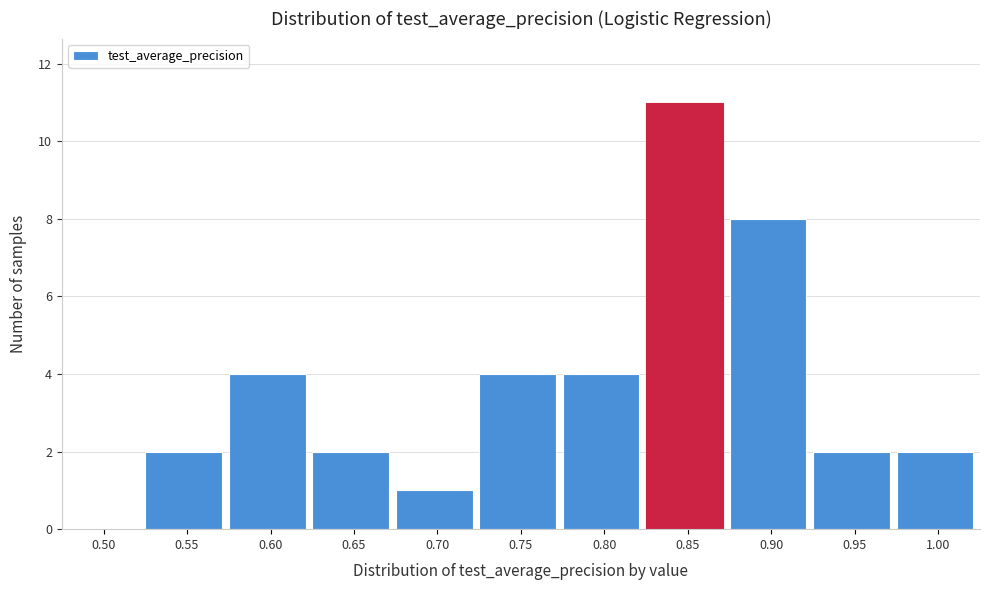

Reading right to left, transcribe all the data shown in this chart.

1.00=2	0.95=2	0.90=8	0.85=11	0.80=4	0.75=4	0.70=1	0.65=2	0.60=4	0.55=2	0.50=0